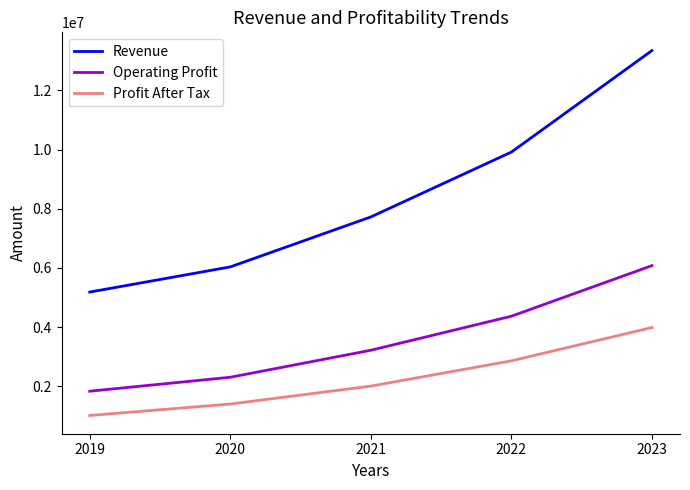

What is the total value across all series at 2020?

9729051